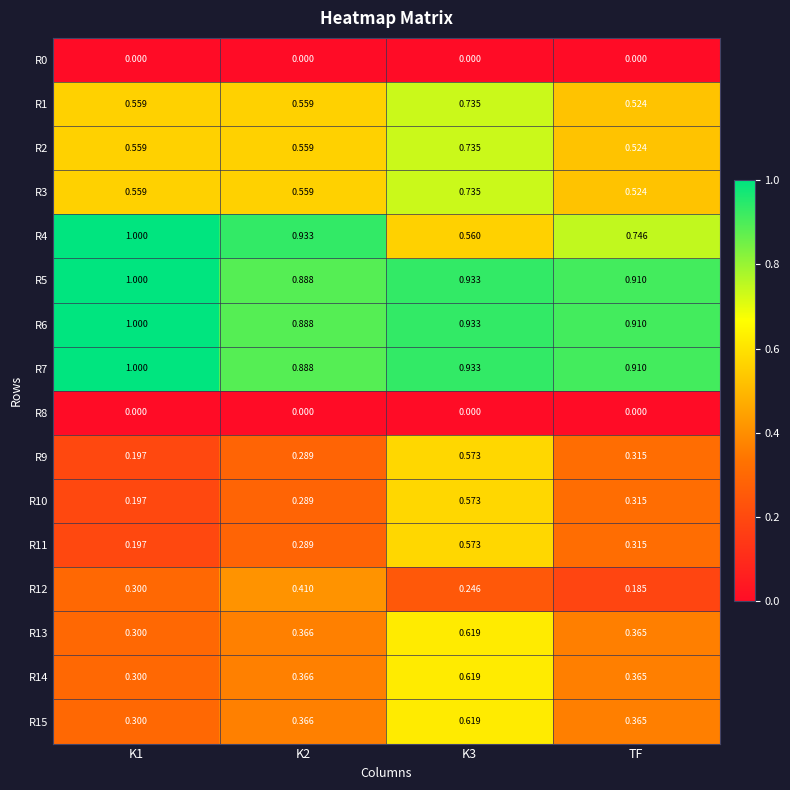

Is the value of R13 at K2 greater than the value of R8 at K1?

Yes